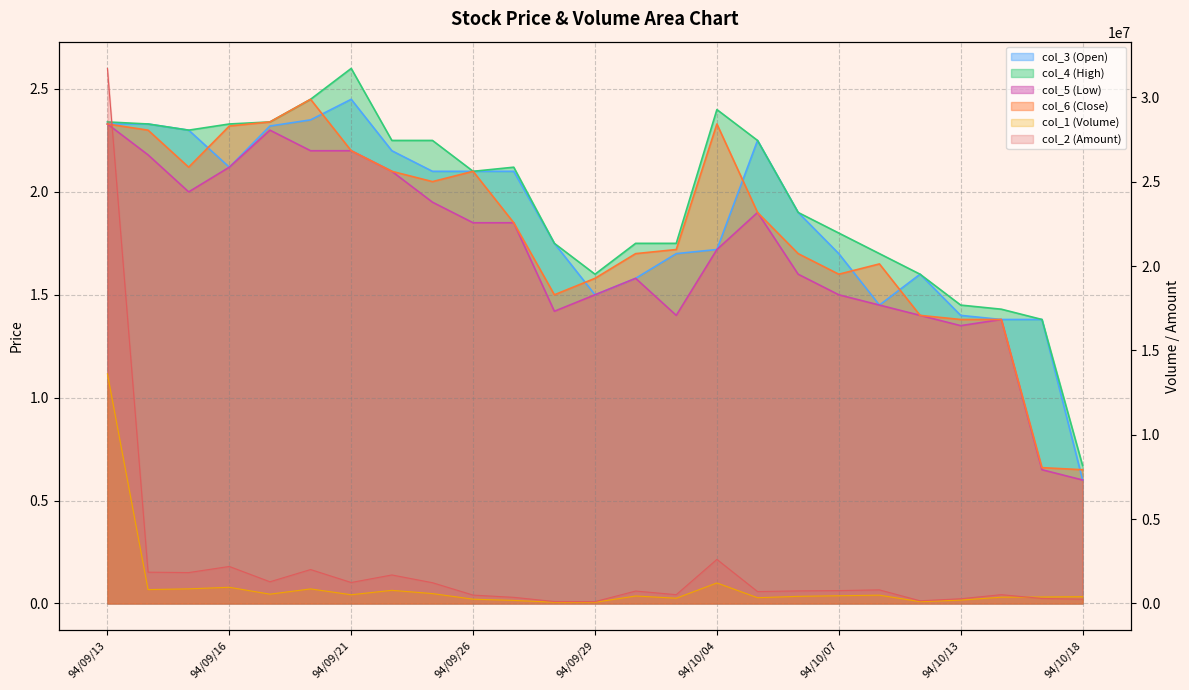

What is the label of the 18th point from the right?

94/09/22